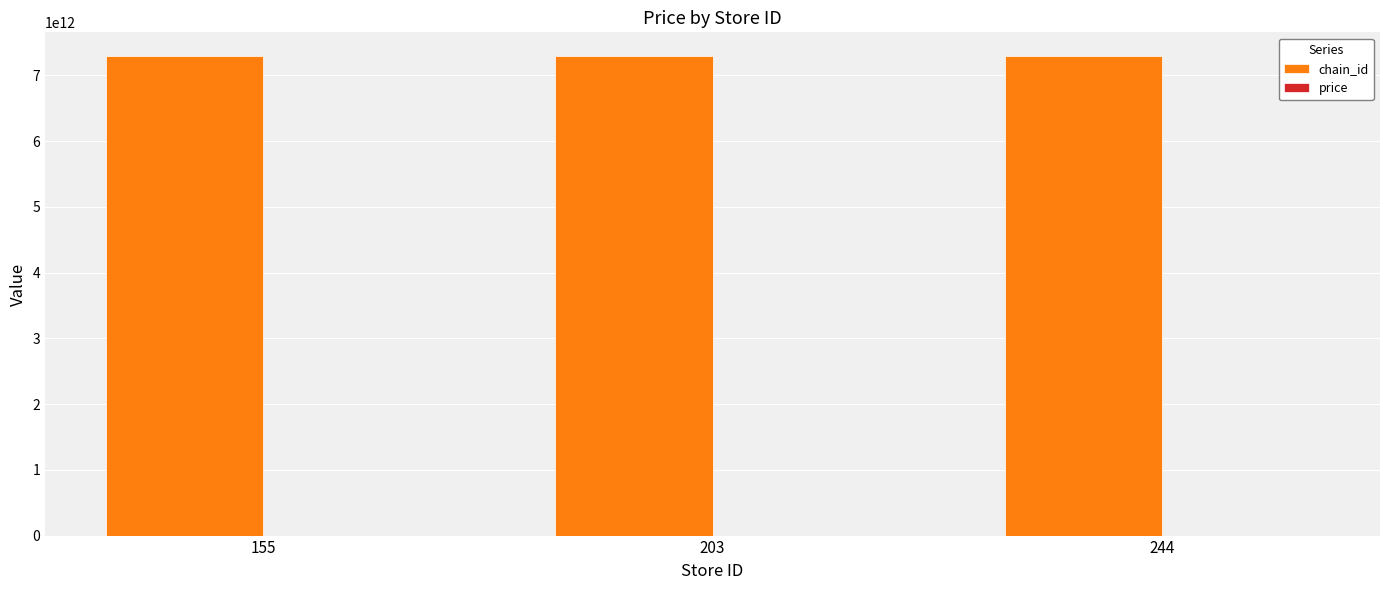

Which series has the largest total across all categories?

chain_id